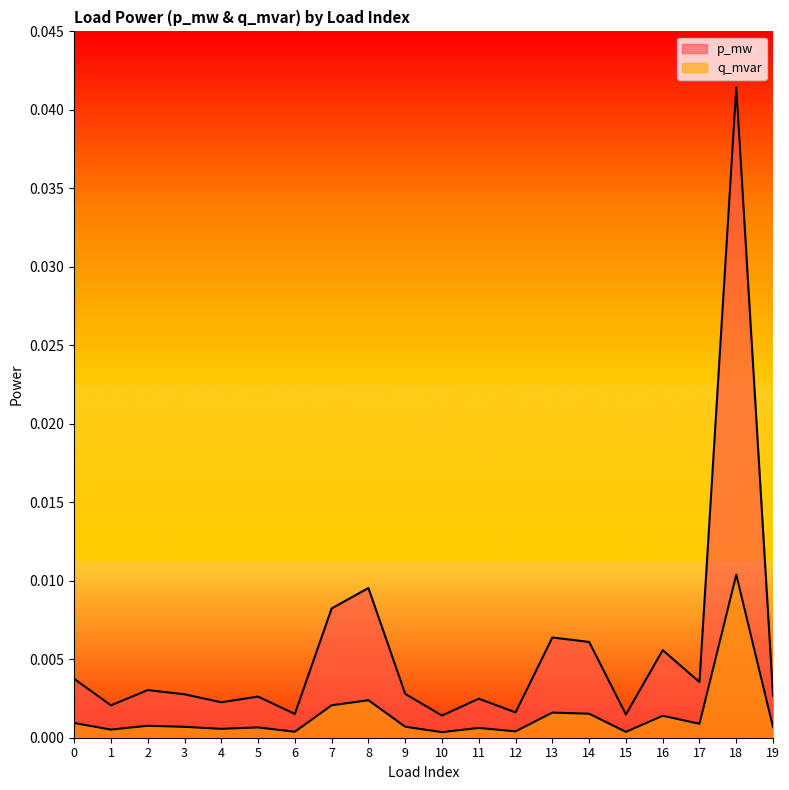

Which series changed the most between 3 and 14?

p_mw